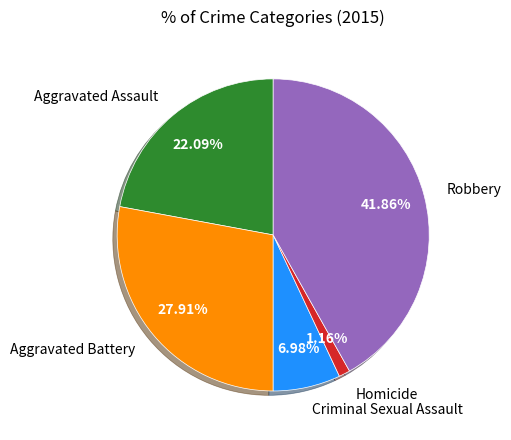

Rank the categories by value from highest to lowest.

Robbery, Aggravated Battery, Aggravated Assault, Criminal Sexual Assault, Homicide